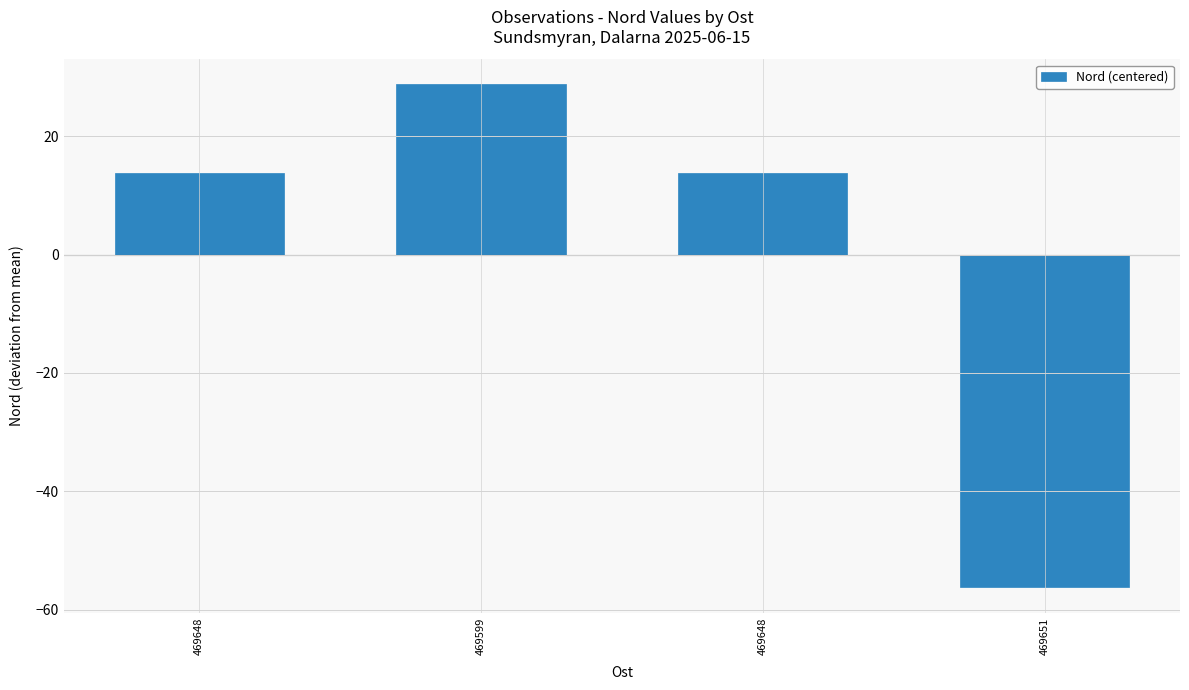

Is it true that the value at 469651 is -23.9?

False